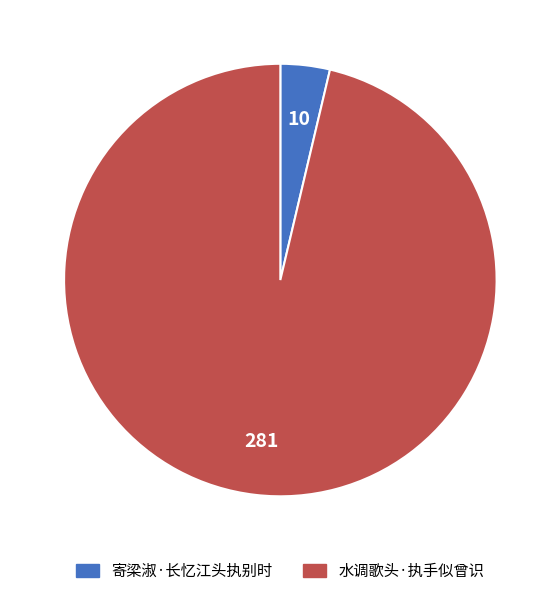

Count the number of slices in the pie.

2